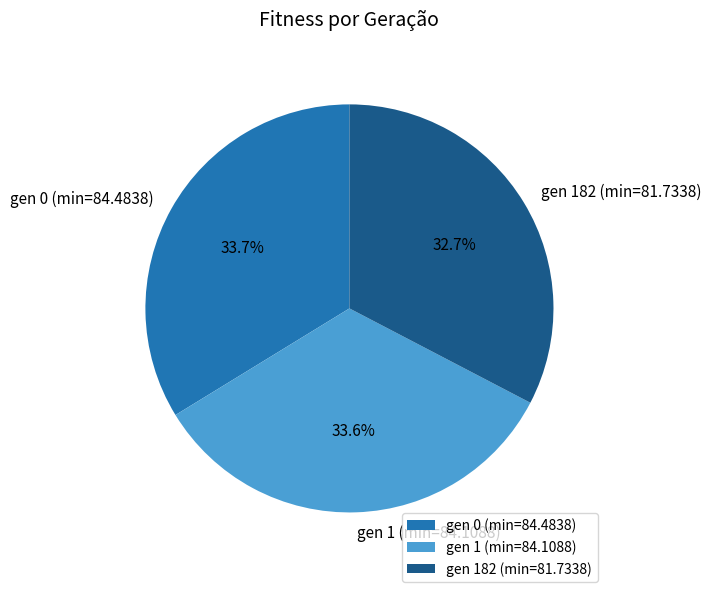

Combined, what portion of the pie is gen 0 (min=84.4838) and gen 1 (min=84.1088)?

67.3%